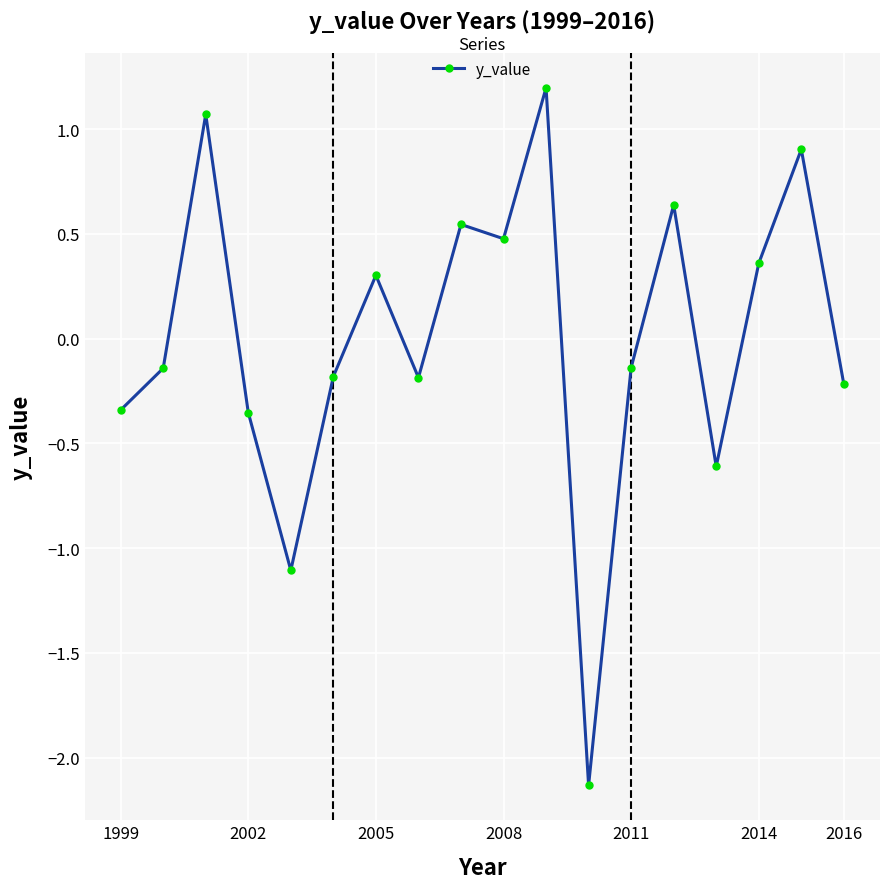

What is the greatest value displayed?

1.2